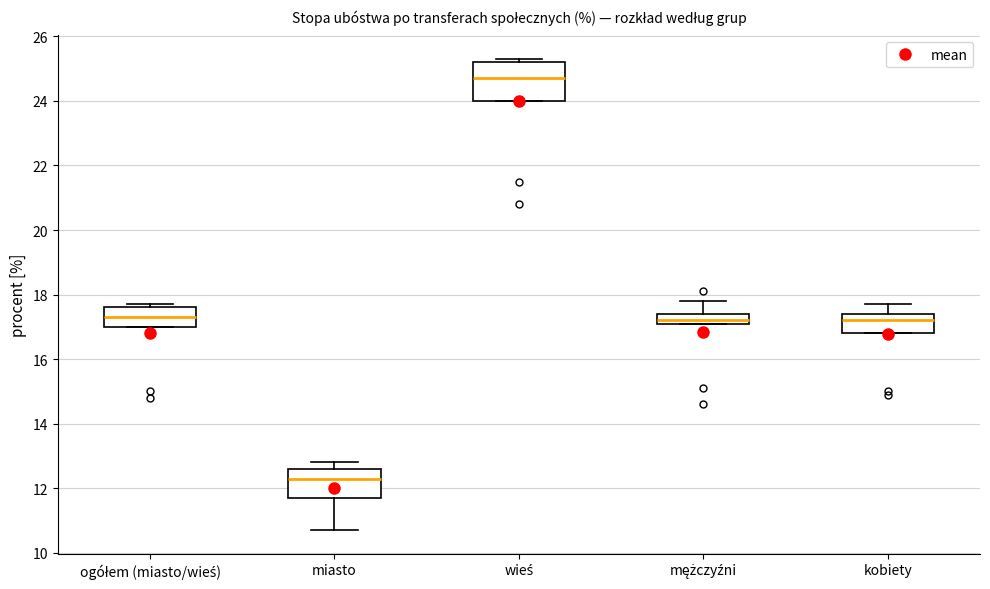

Where does the upper whisker of the box for miasto end on the y-axis? The values are not printed on the chart, so give them approximately, as read against the axis.

12.8